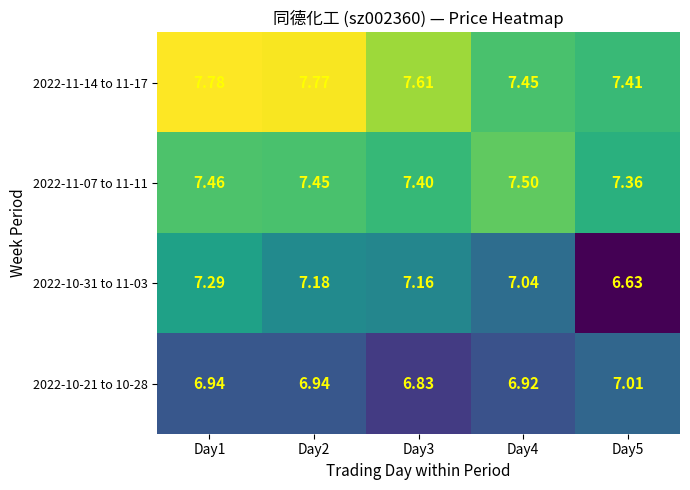

Is the value of 2022-10-21 to 10-28 at Day5 greater than the value of 2022-10-31 to 11-03 at Day4?

No